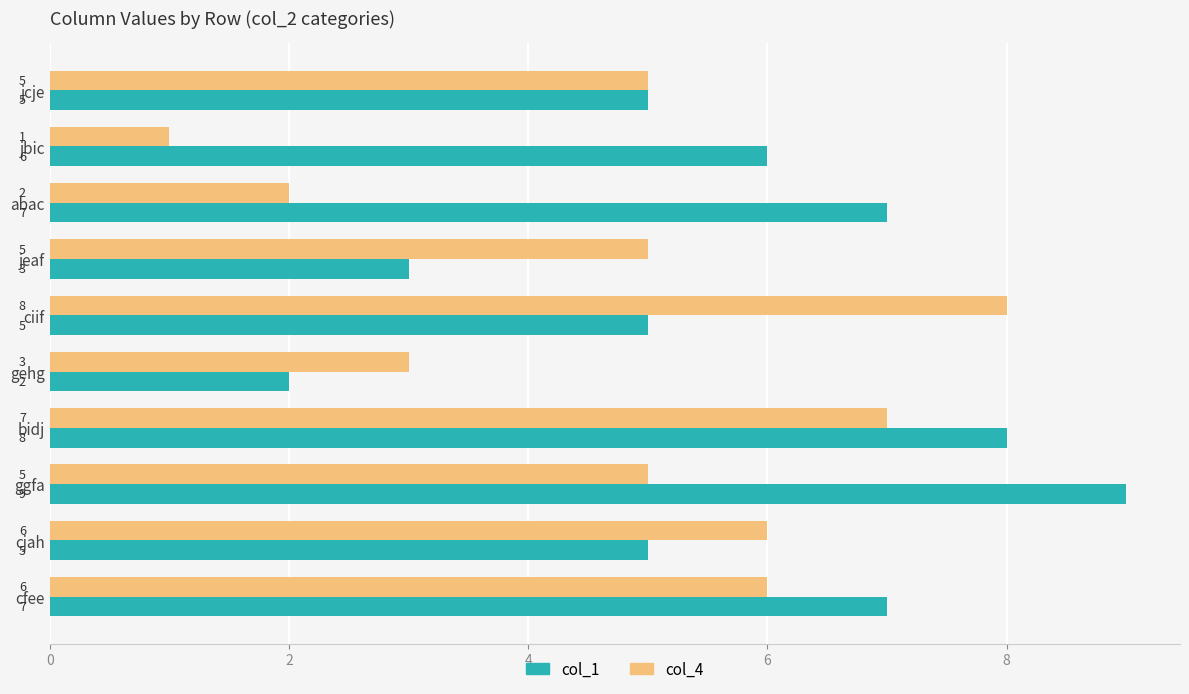

Between jbic and ciif, which series saw the biggest shift?

col_4